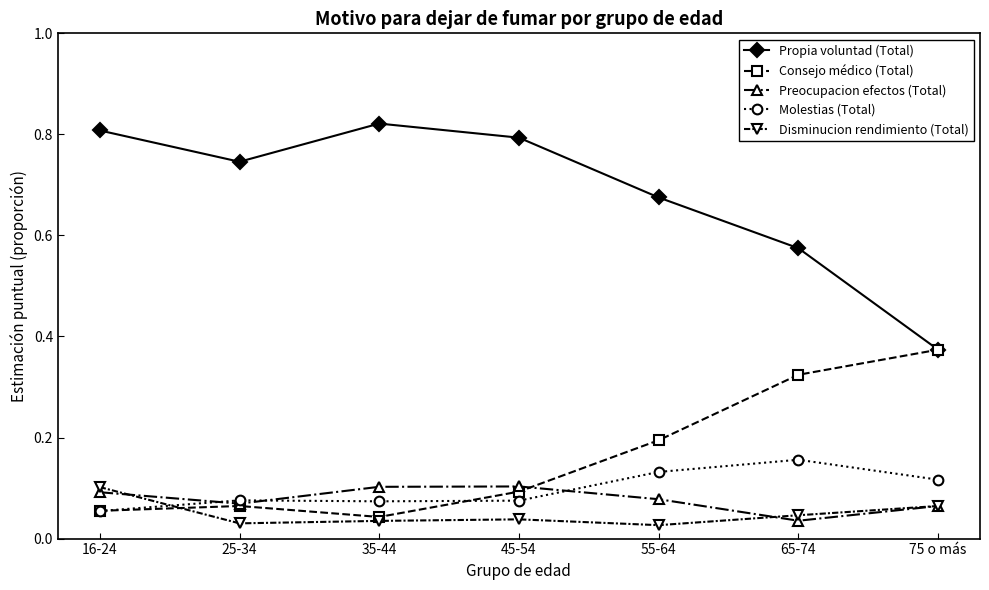

At which category does Propia voluntad (Total) reach its first local peak?

35-44